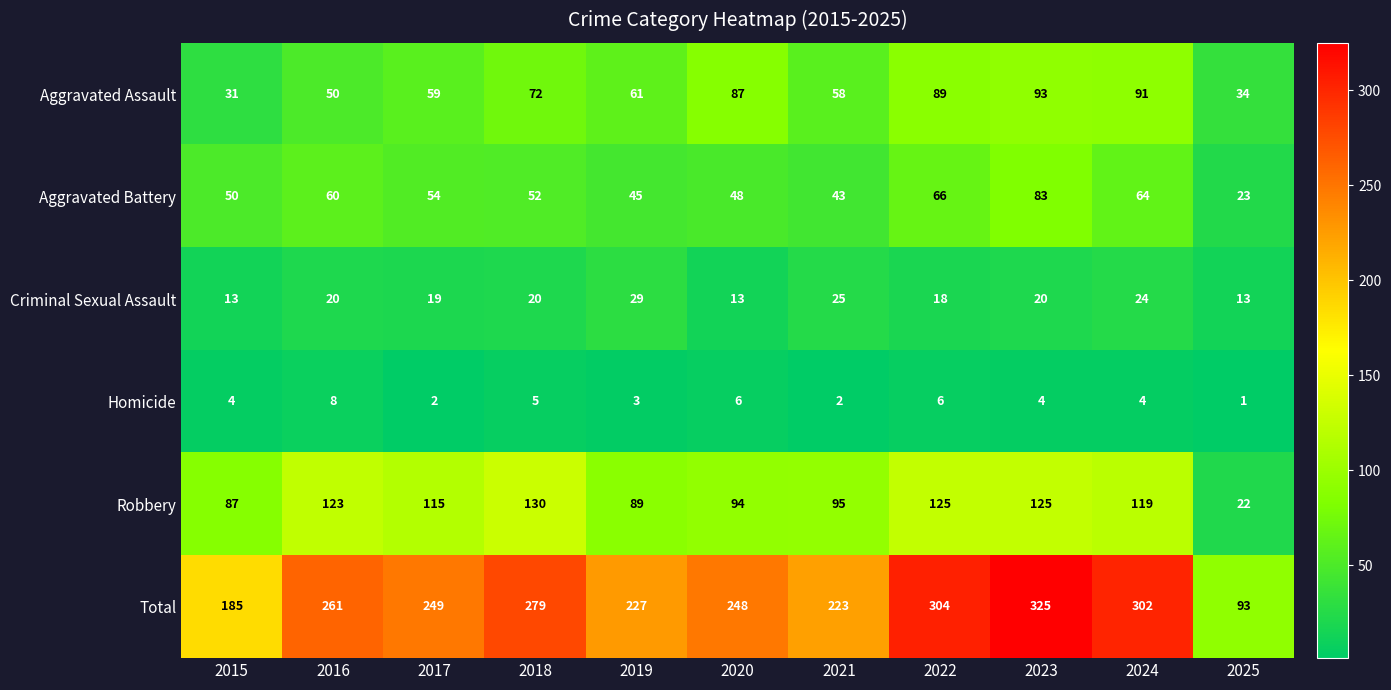

What is the average value of the Aggravated Battery series?

53